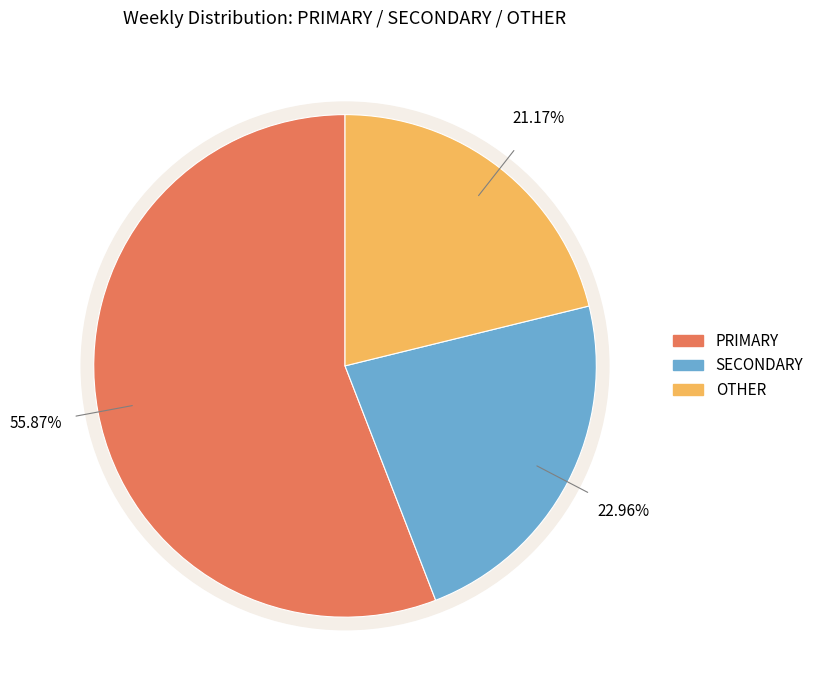

Does wk22 account for over 50% of the chart?

No